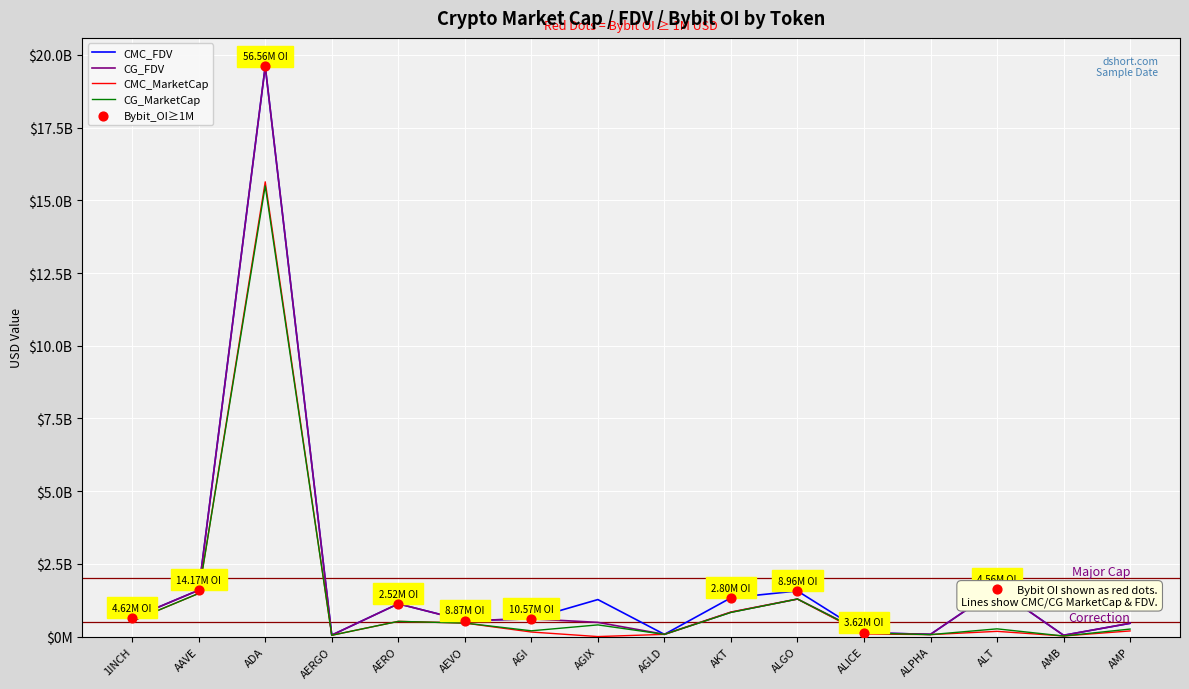

Is this an area chart (filled region under the line)?

No